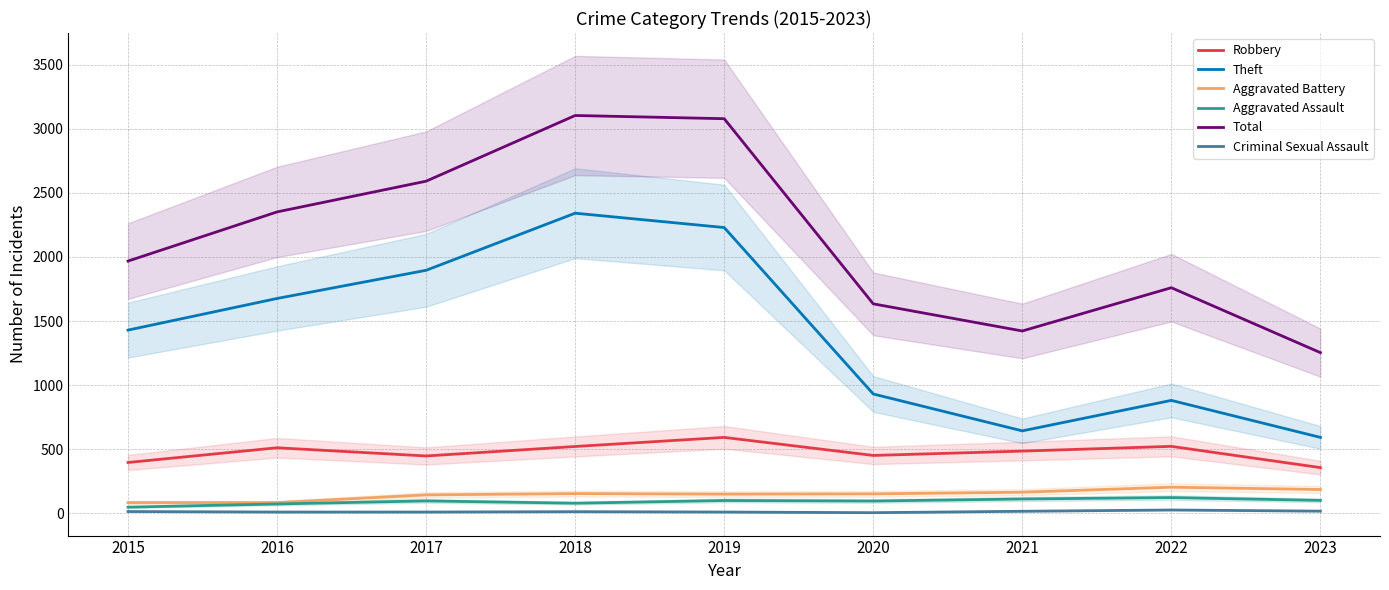

What are all the series names shown in the legend?

Robbery, Theft, Aggravated Battery, Aggravated Assault, Total, Criminal Sexual Assault